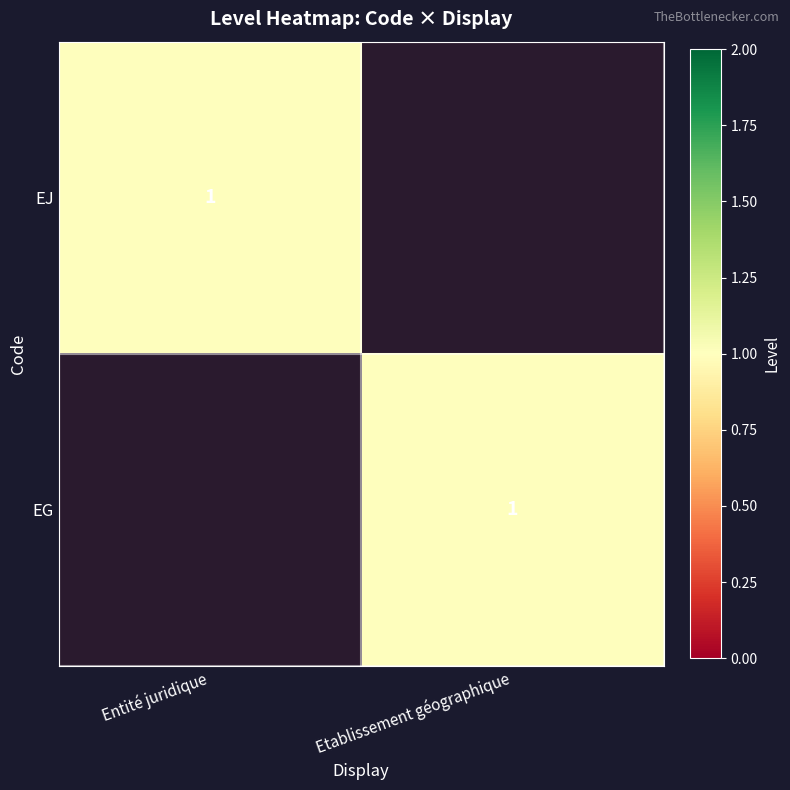

The EJ series shows 1 at Entité juridique. True or false?

True